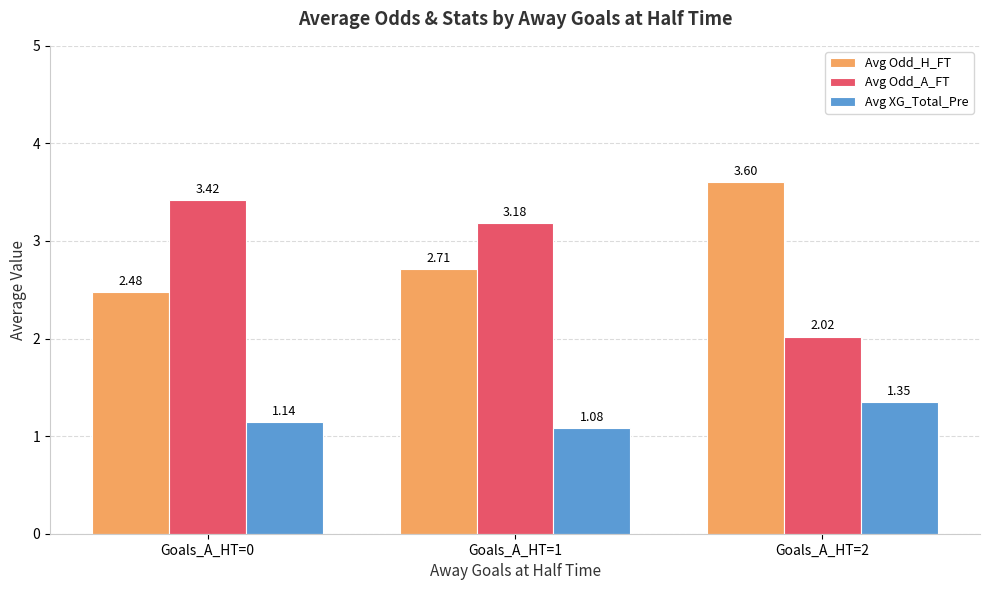

Rank the series by their maximum value, from lowest to highest.

Avg XG_Total_Pre, Avg Odd_A_FT, Avg Odd_H_FT